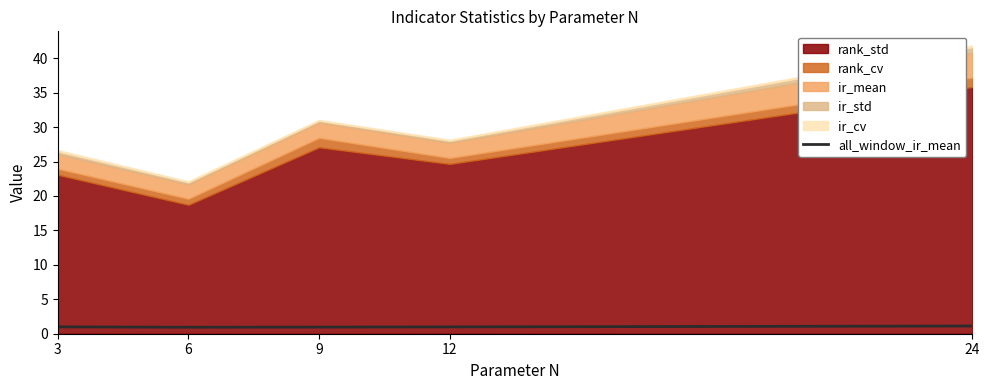

The value of all_window_ir_mean at 12 is 1.0. True or false?

True